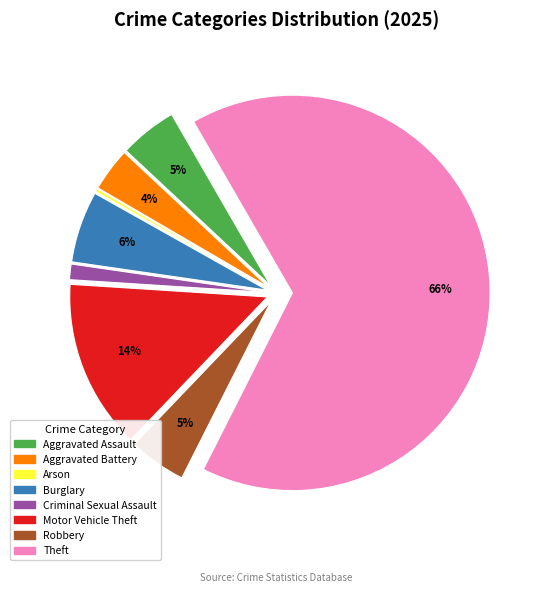

Does any single category account for the majority?

Yes